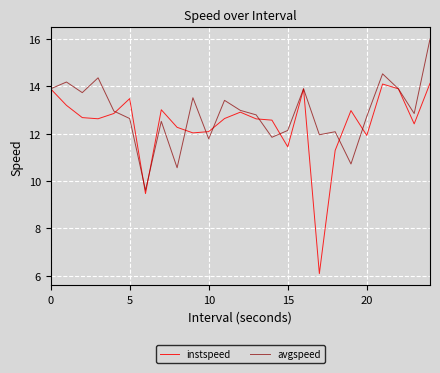

In instspeed, how many points are higher than both neighbors (excluding endpoints)?

6